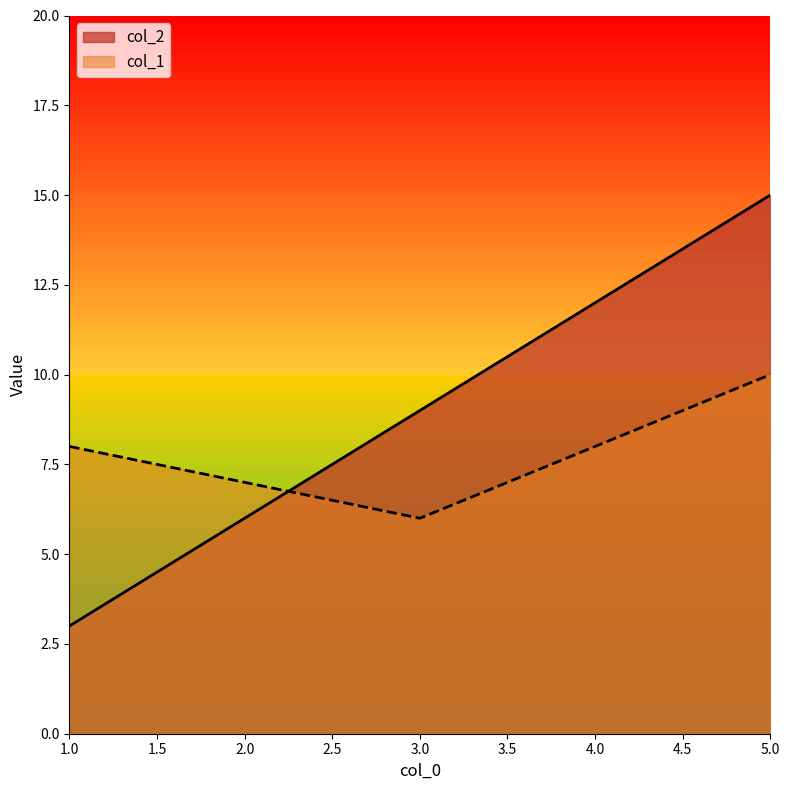

What is the value of the col_2 point at the 1st from the left?

3